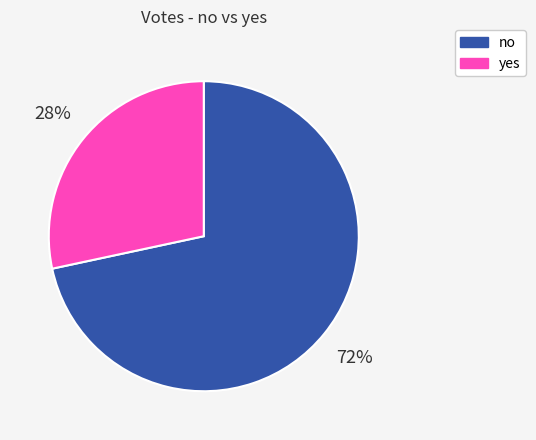

Do yes and no together represent more than half of the pie?

Yes